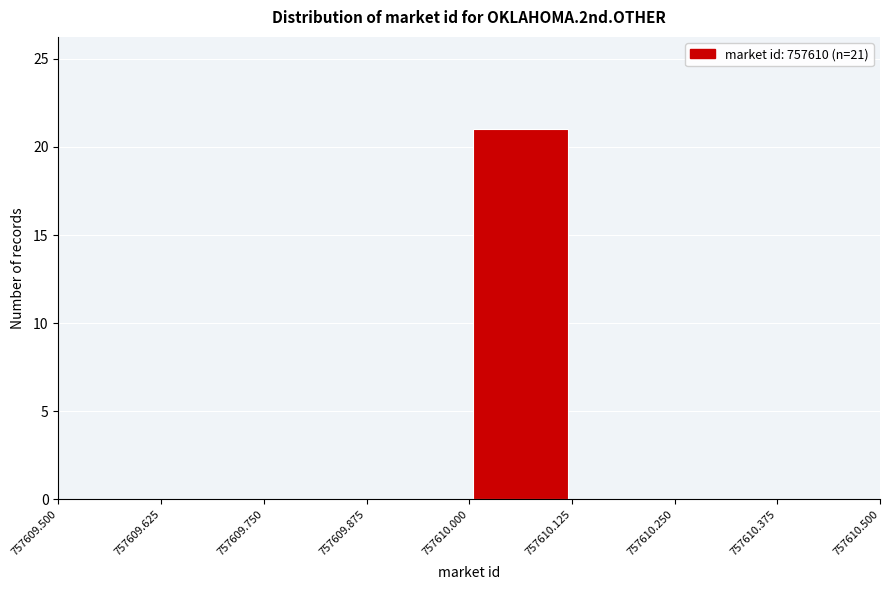

Over which range of the x-axis is the bar tallest?

757610.000 to 757610.125